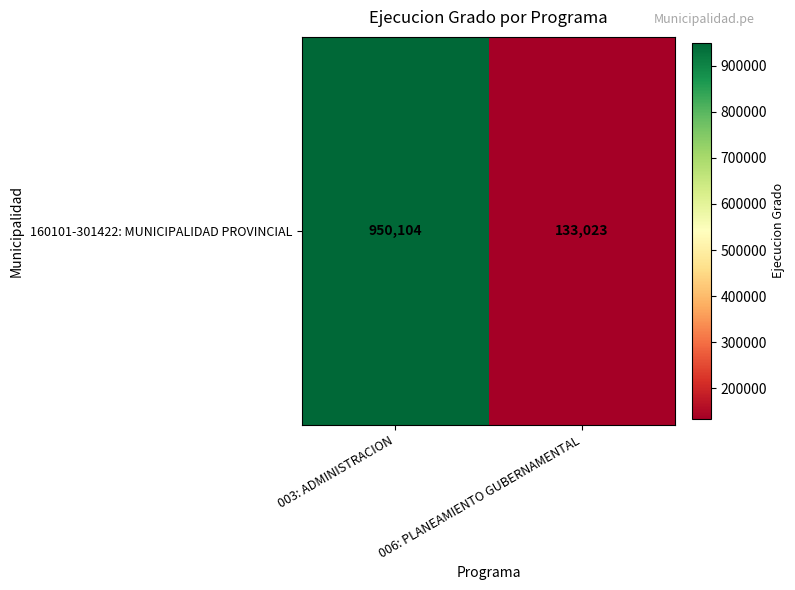

List the labels in order of value, smallest first.

006: PLANEAMIENTO GUBERNAMENTAL, 003: ADMINISTRACION